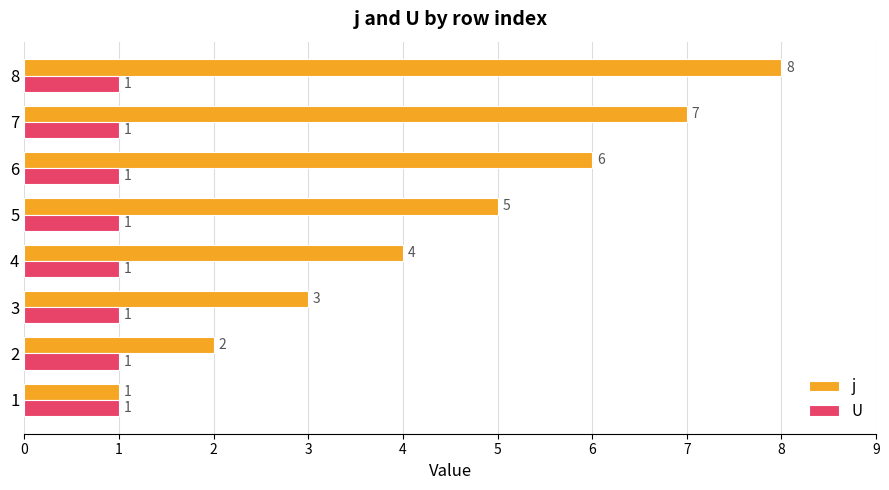

What is the difference between the highest and lowest values at 7?

6